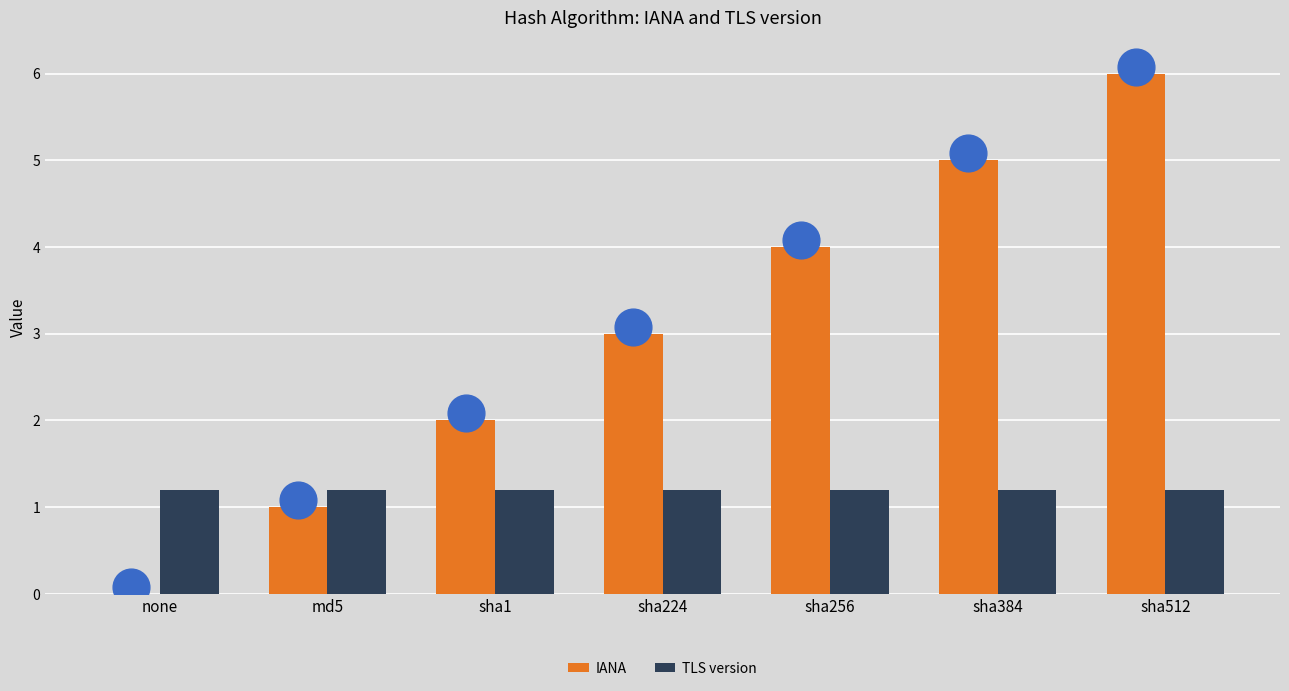

At how many categories does at least one series exceed 4?

2